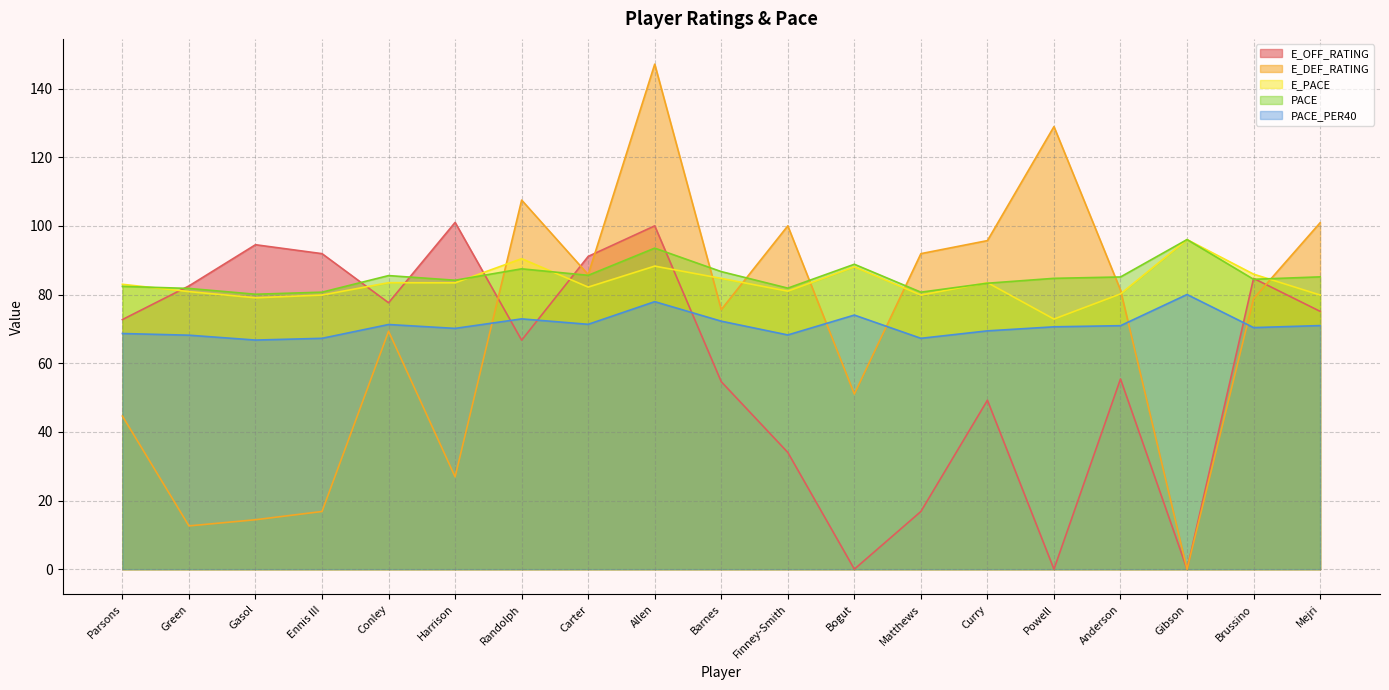

What is the value of the E_PACE point at the 1st from the left?

83.0